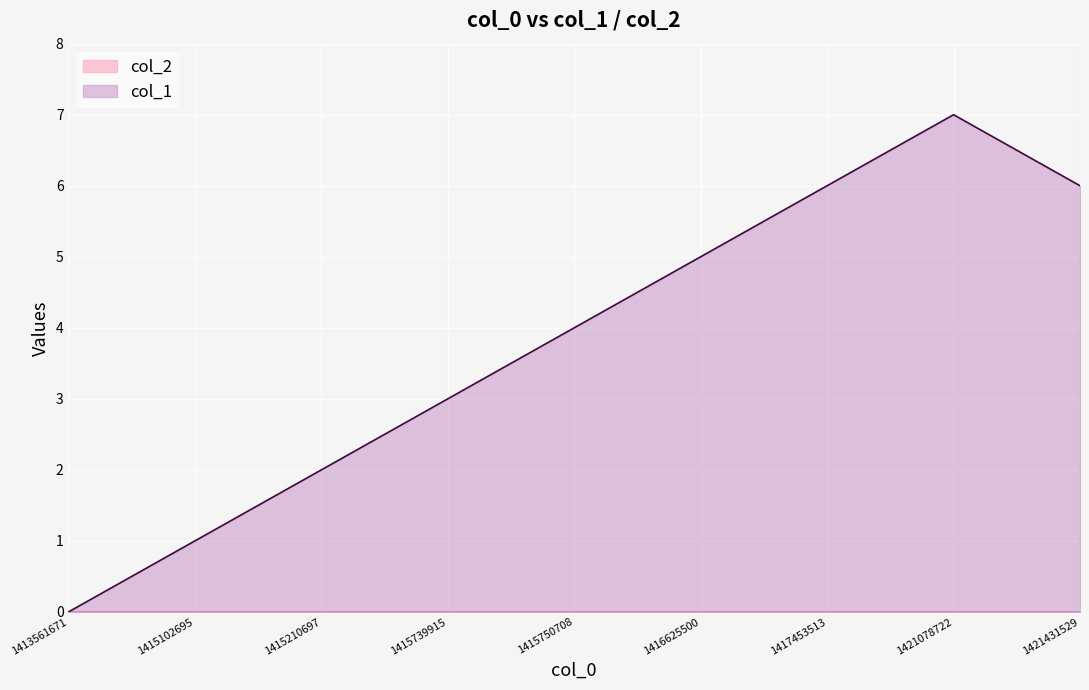

List the labels in order of value, smallest first.

1413561671, 1415102695, 1415210697, 1415739915, 1415750708, 1416625500, 1417453513, 1421431529, 1421078722